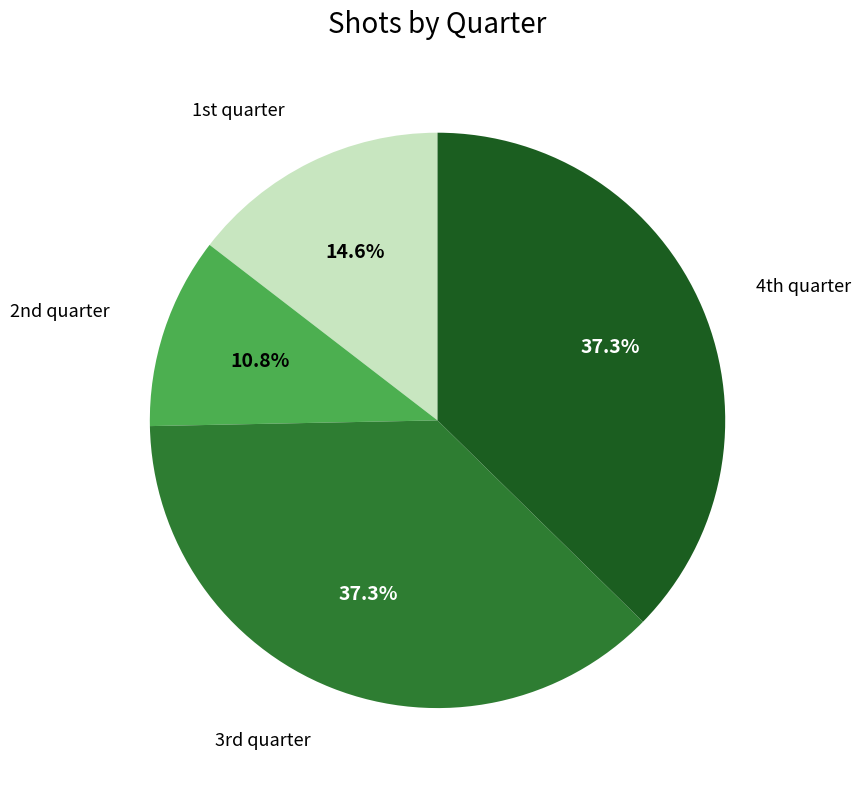

Is there any slice that represents more than half of the pie?

No